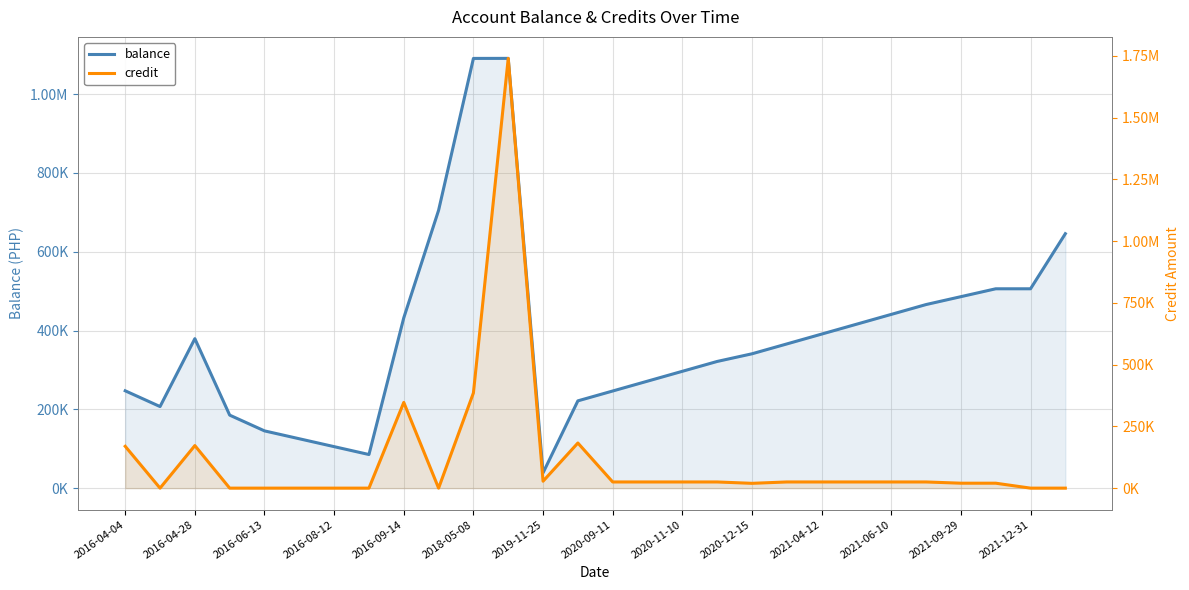

How many times do credit and balance cross each other?

2